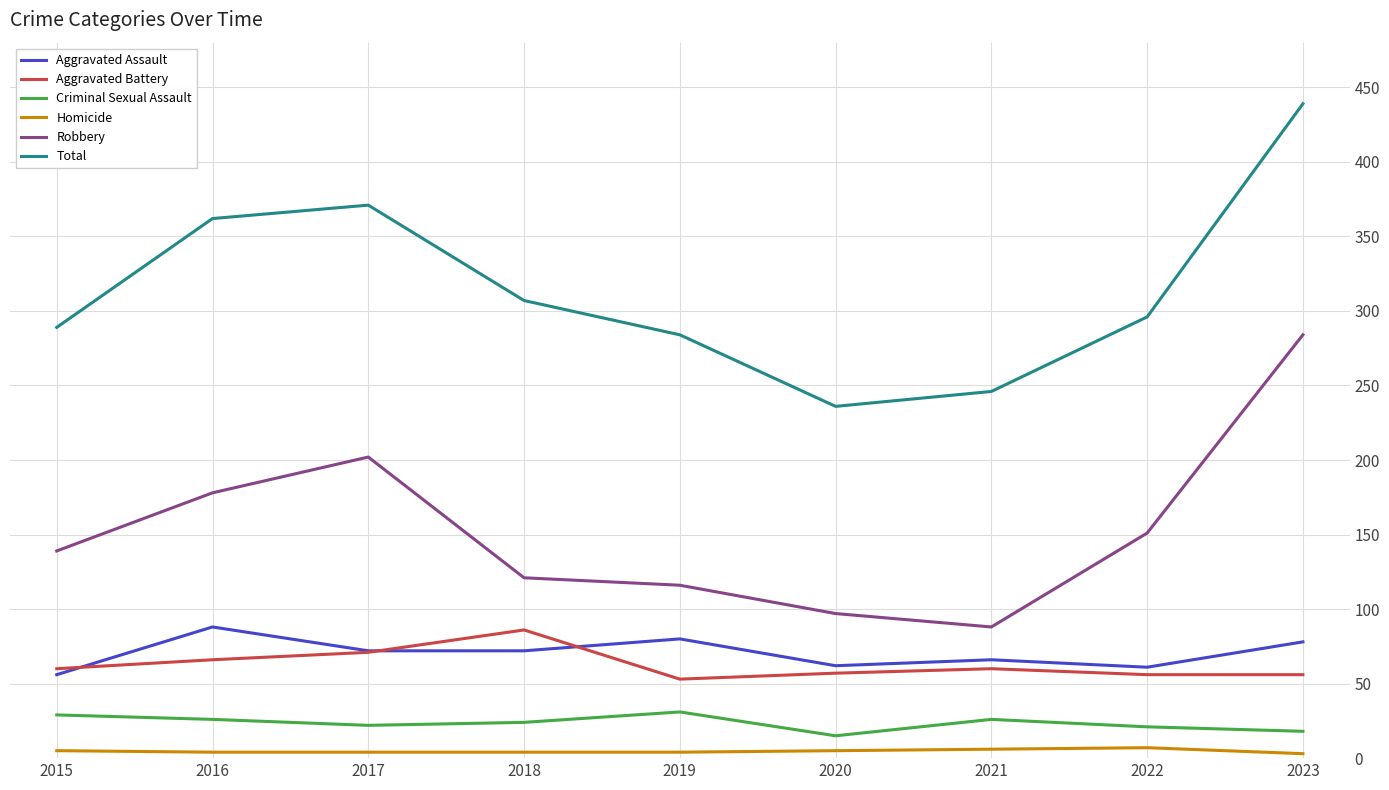

Which label corresponds to the largest value in the chart?

2023